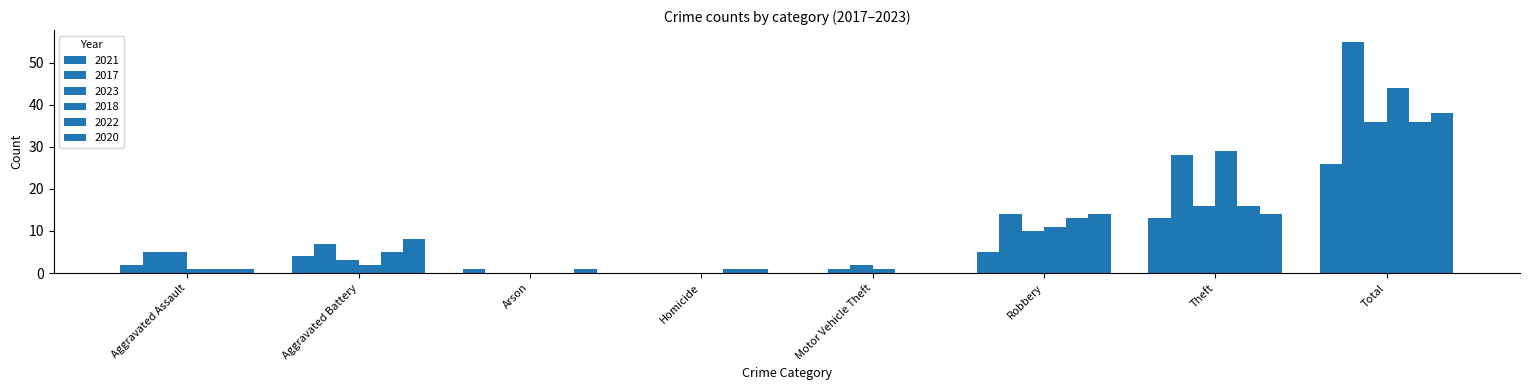

Reading left to right, list all the values displayed in this chart.

2021: Aggravated Assault=2	Aggravated Battery=4	Arson=1	Homicide=0	Motor Vehicle Theft=0	Robbery=5	Theft=13	Total=26
2017: Aggravated Assault=5	Aggravated Battery=7	Arson=0	Homicide=0	Motor Vehicle Theft=1	Robbery=14	Theft=28	Total=55
2023: Aggravated Assault=5	Aggravated Battery=3	Arson=0	Homicide=0	Motor Vehicle Theft=2	Robbery=10	Theft=16	Total=36
2018: Aggravated Assault=1	Aggravated Battery=2	Arson=0	Homicide=0	Motor Vehicle Theft=1	Robbery=11	Theft=29	Total=44
2022: Aggravated Assault=1	Aggravated Battery=5	Arson=0	Homicide=1	Motor Vehicle Theft=0	Robbery=13	Theft=16	Total=36
2020: Aggravated Assault=1	Aggravated Battery=8	Arson=1	Homicide=1	Motor Vehicle Theft=0	Robbery=14	Theft=14	Total=38